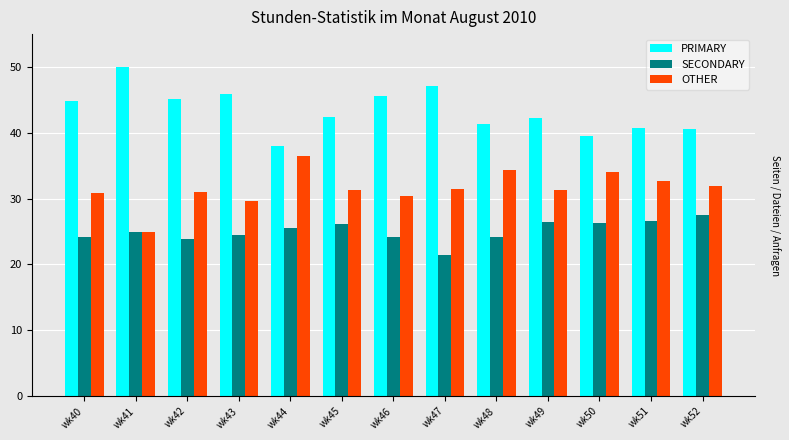

Reading left to right, what are all the values shown in this chart?

PRIMARY: wk40=44.9	wk41=50.0	wk42=45.2	wk43=45.8	wk44=38.0	wk45=42.5	wk46=45.5	wk47=47.1	wk48=41.4	wk49=42.2	wk50=39.5	wk51=40.8	wk52=40.5
SECONDARY: wk40=24.2	wk41=25.0	wk42=23.9	wk43=24.5	wk44=25.6	wk45=26.2	wk46=24.1	wk47=21.4	wk48=24.2	wk49=26.4	wk50=26.4	wk51=26.5	wk52=27.5
OTHER: wk40=30.9	wk41=25.0	wk42=31.0	wk43=29.7	wk44=36.4	wk45=31.3	wk46=30.4	wk47=31.5	wk48=34.3	wk49=31.3	wk50=34.1	wk51=32.7	wk52=31.9